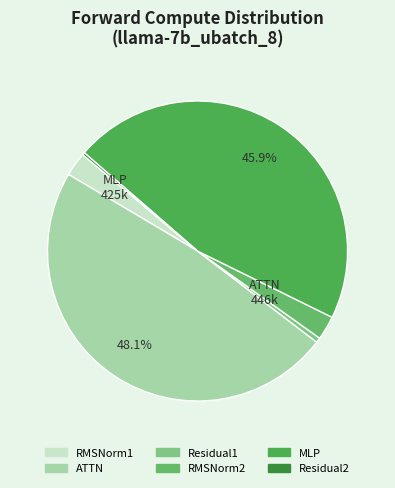

Is it true that MLP is 46% of the pie?

True